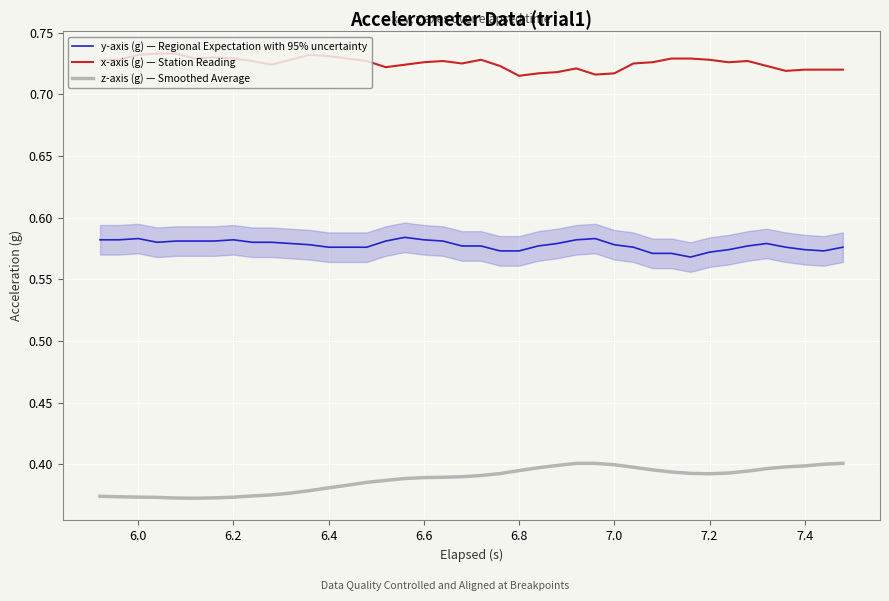

Which series has the widest spread of values?

z-axis (g) — Smoothed Average